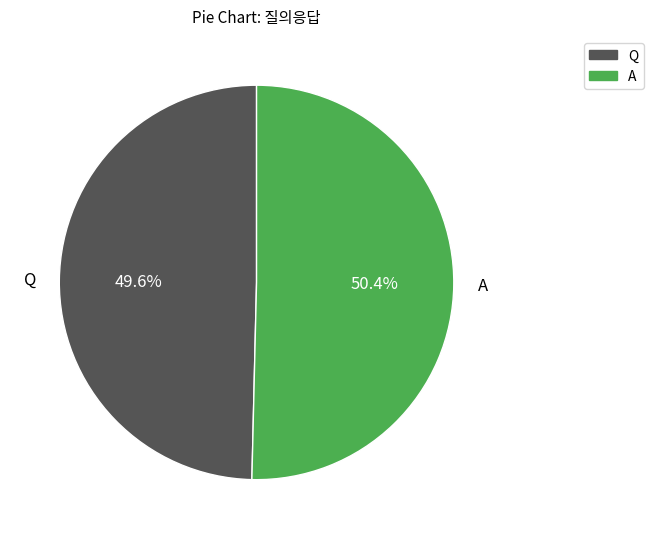

The Q slice represents 59% of the pie. True or false?

False